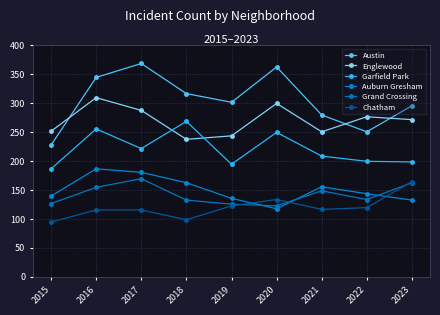

Where does the Chatham series first go above 116?

2019